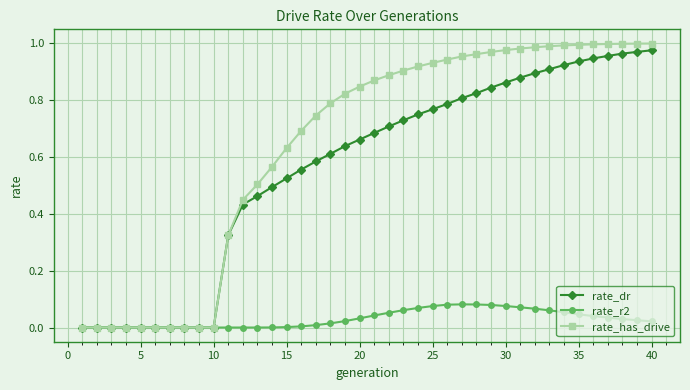

Which series has the largest range (max minus min)?

rate_has_drive